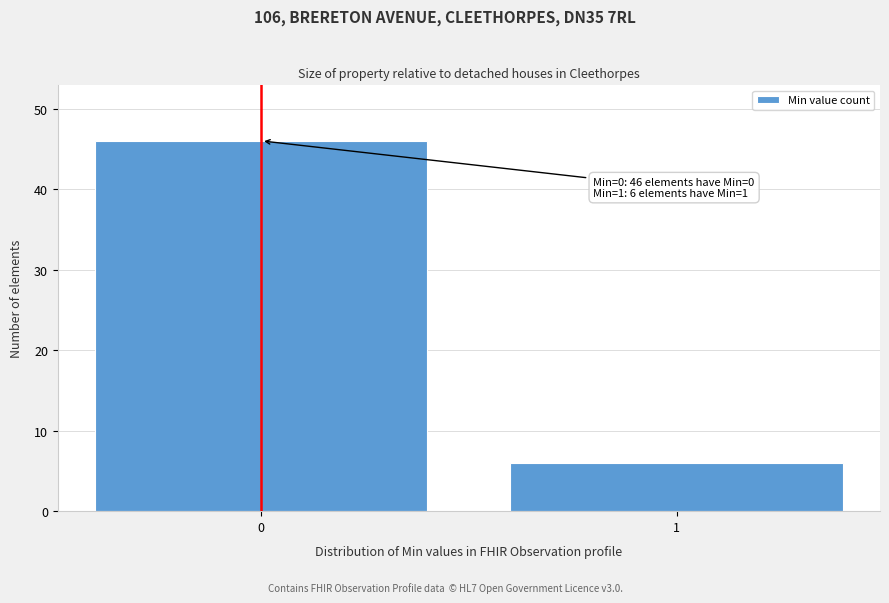

Reading left to right, transcribe all the data shown in this chart.

0=46	1=6